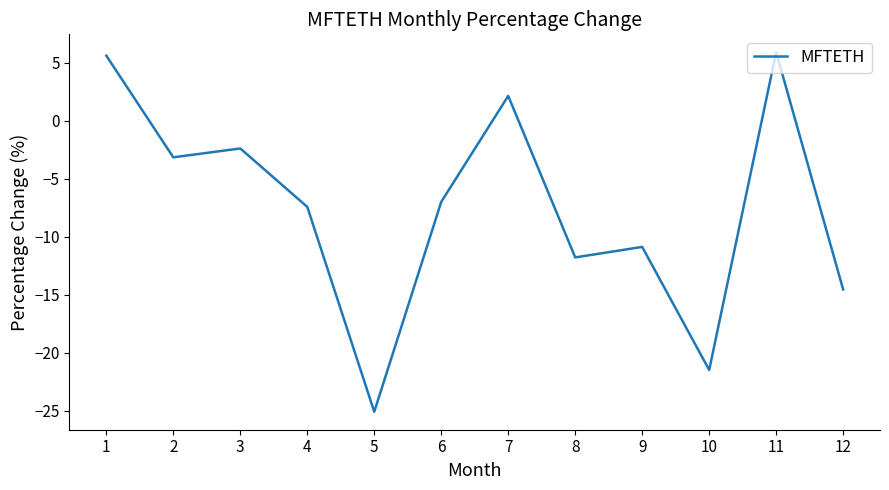

Rank the categories by value from lowest to highest.

5, 10, 12, 8, 9, 4, 6, 2, 3, 7, 1, 11